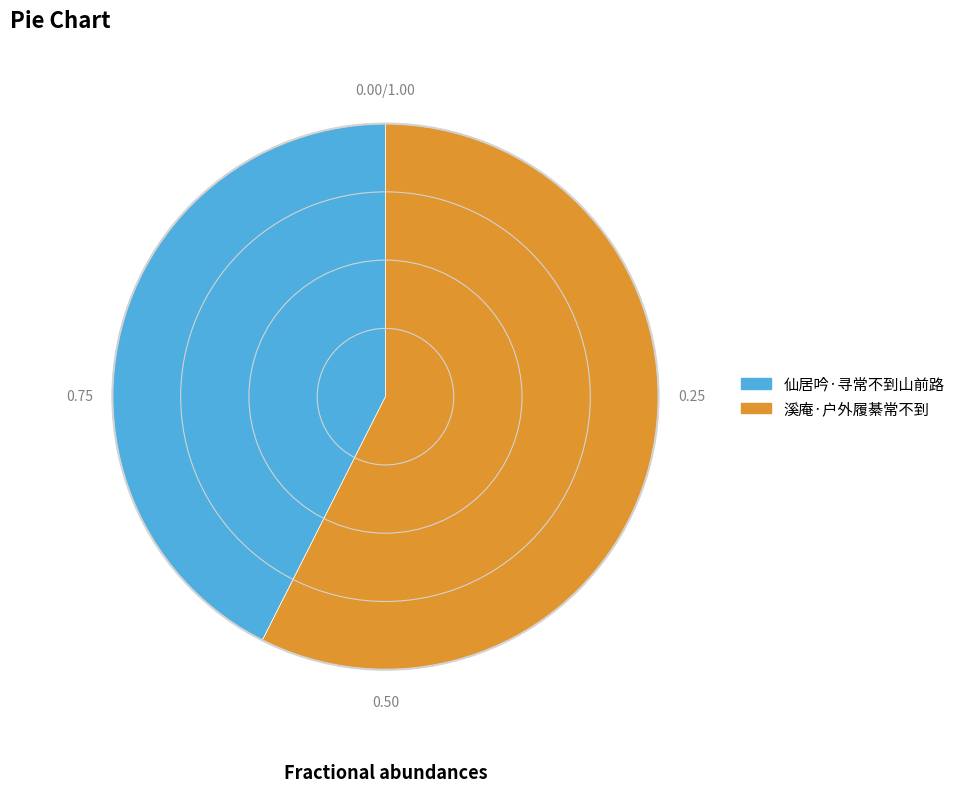

Which category has the smallest portion of the pie?

仙居吟·寻常不到山前路